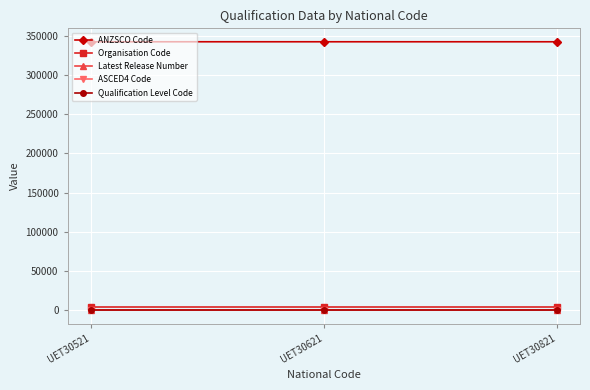

What is the value of the ASCED4 Code point at the 3rd from the left?

313